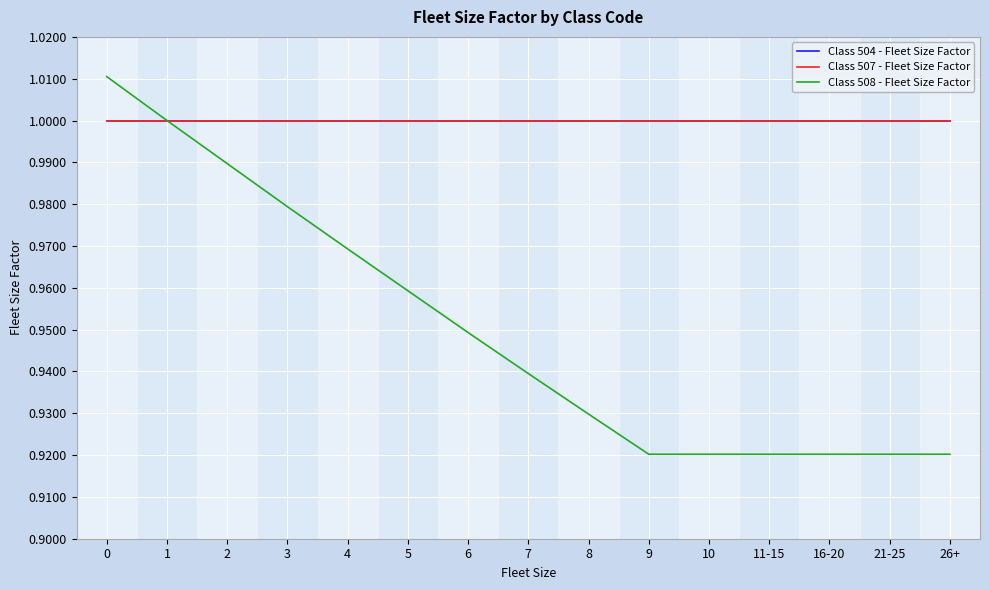

Does the chart display data point markers on the line(s)?

No